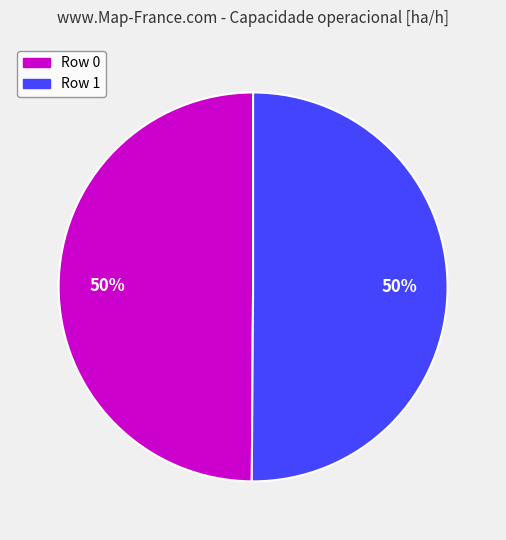

How many segments does this pie chart have?

2